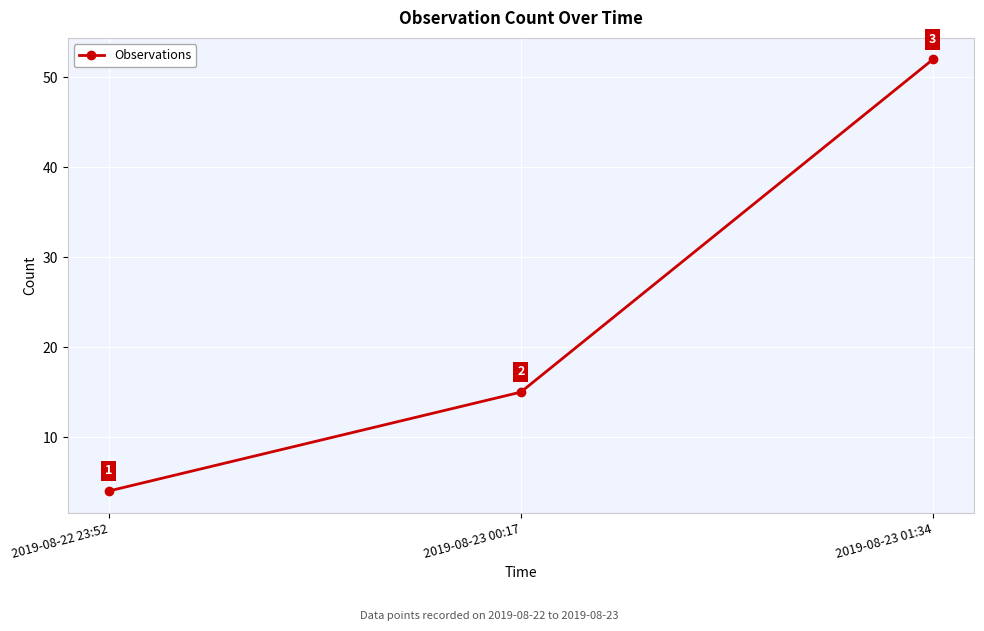

At which category does the chart reach its peak across all series?

2019-08-23 01:34